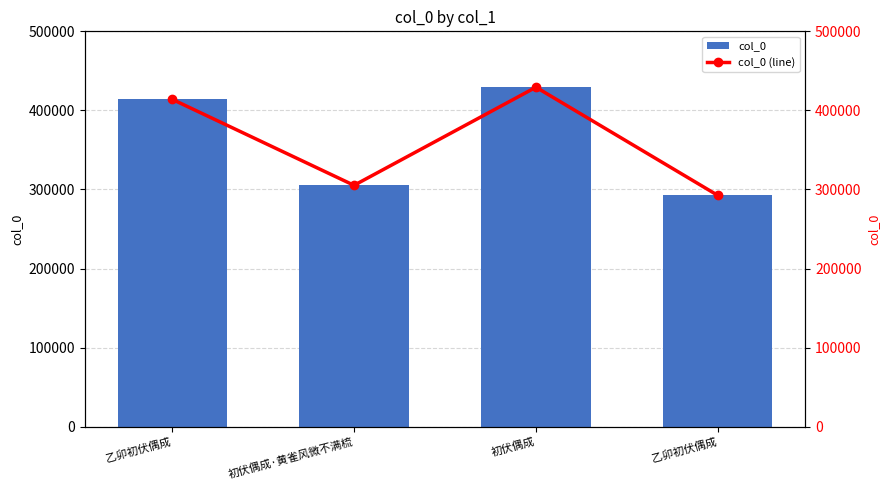

Reading right to left, extract all data points from this chart.

col_0: 292463	429313	305244	414069
col_0 (line): 292463	429313	305244	414069